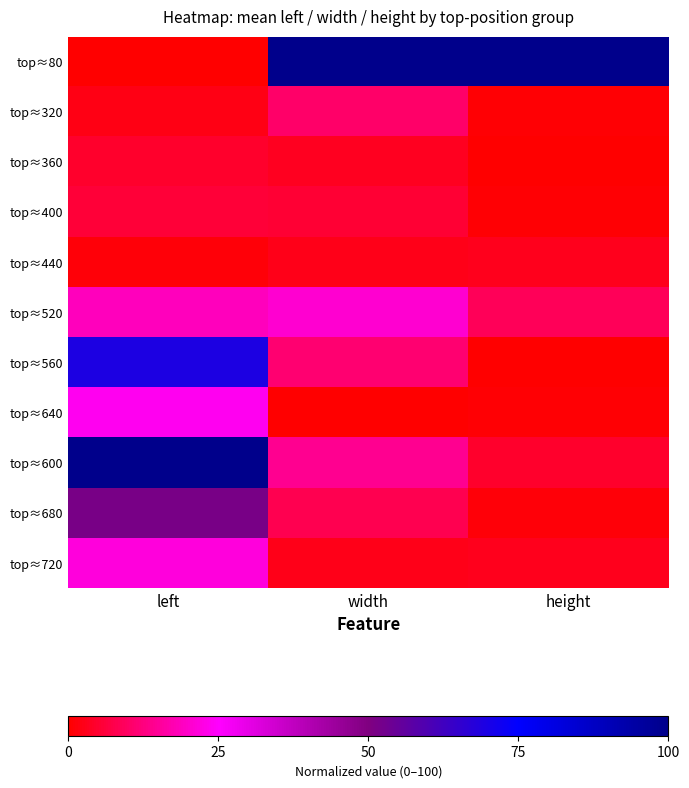

Count the number of categories in the chart.

3